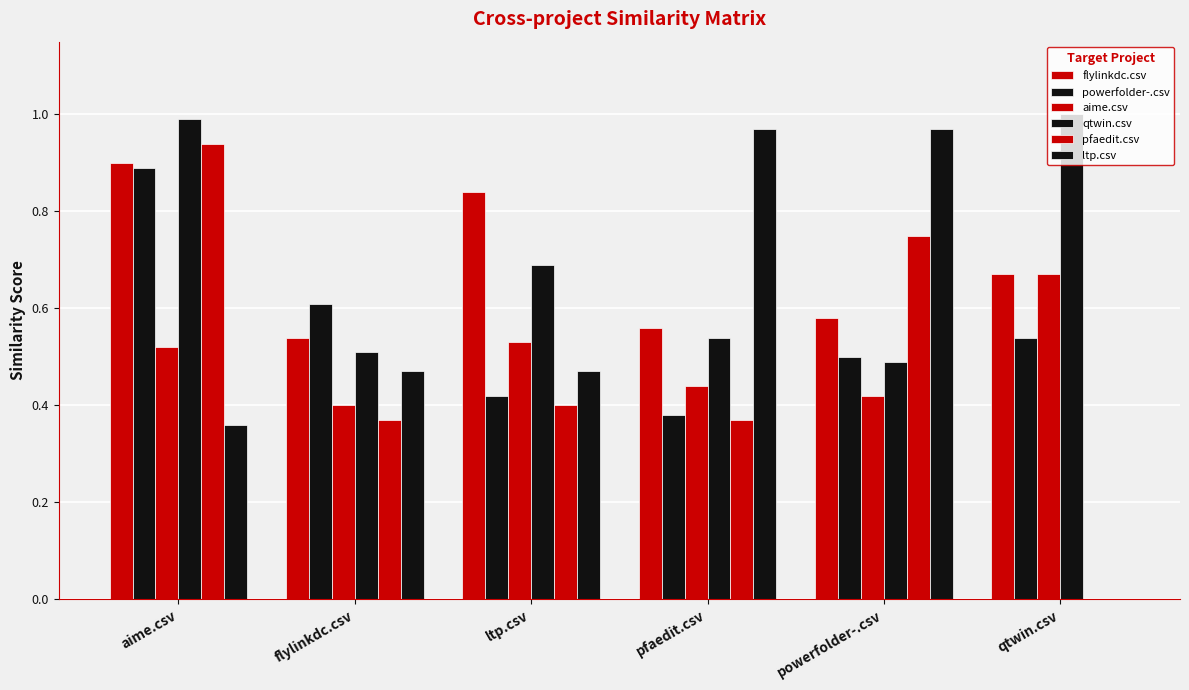

At which label does ltp.csv reach its minimum?

qtwin.csv